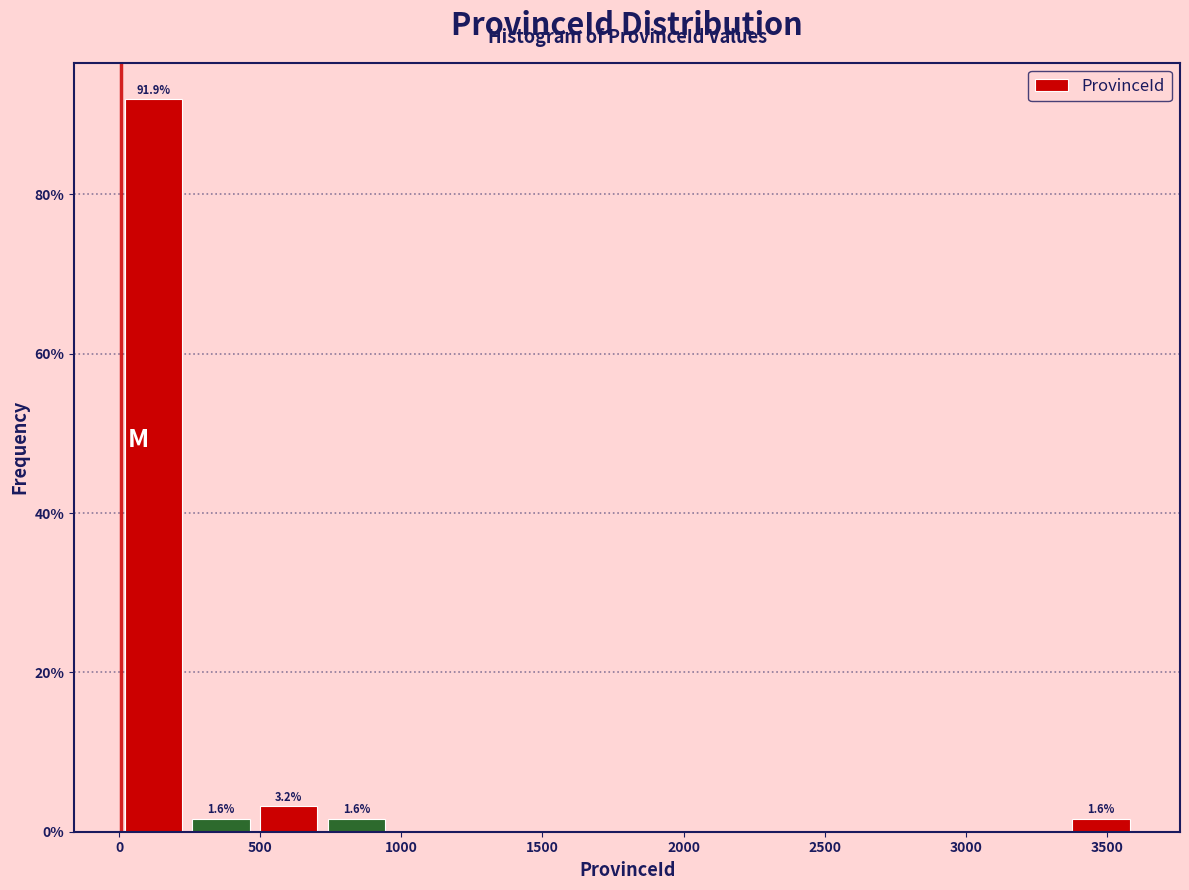

Which range on the x-axis has the tallest bar?

0 to 250